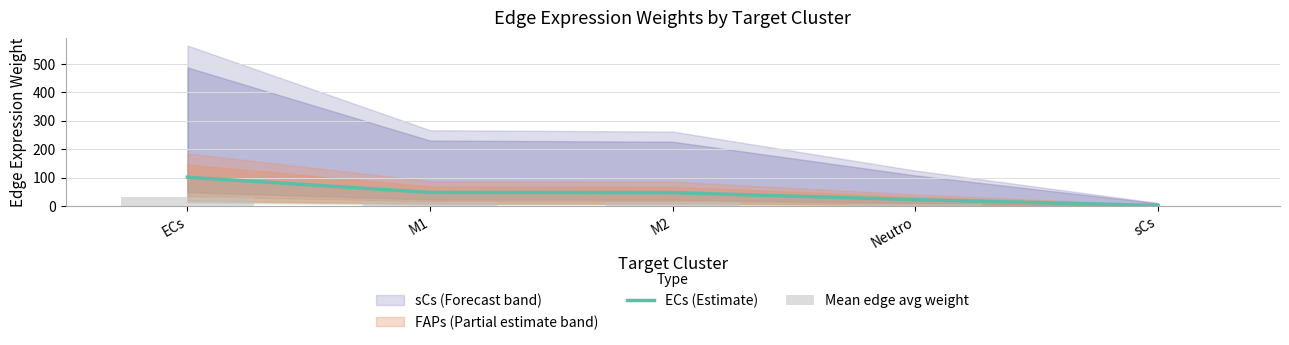

How many values in the ECs (Estimate) series exceed 46?

3